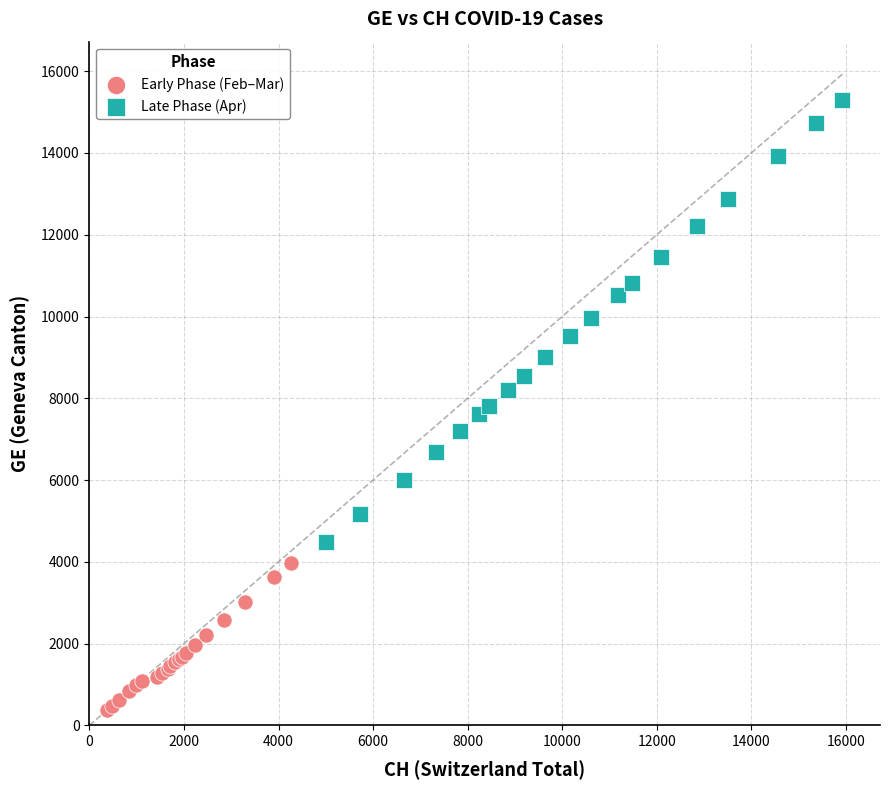

Which series contains the lowest Y value?

Early Phase (Feb–Mar)